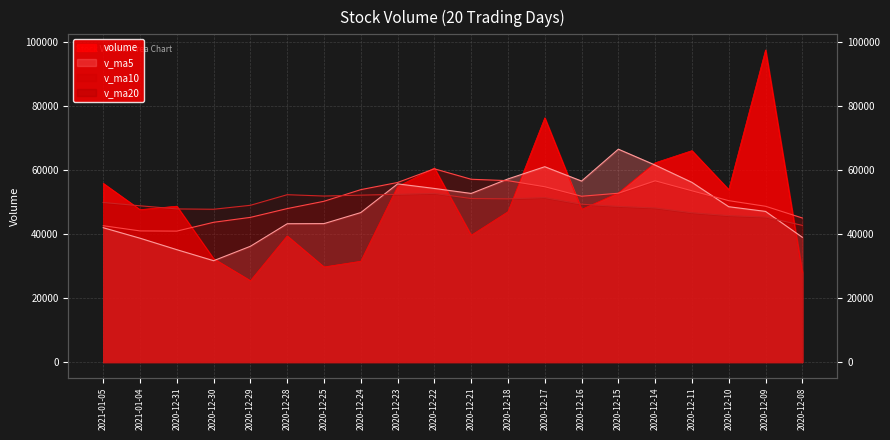

What position from the left is 2020-12-28?

6